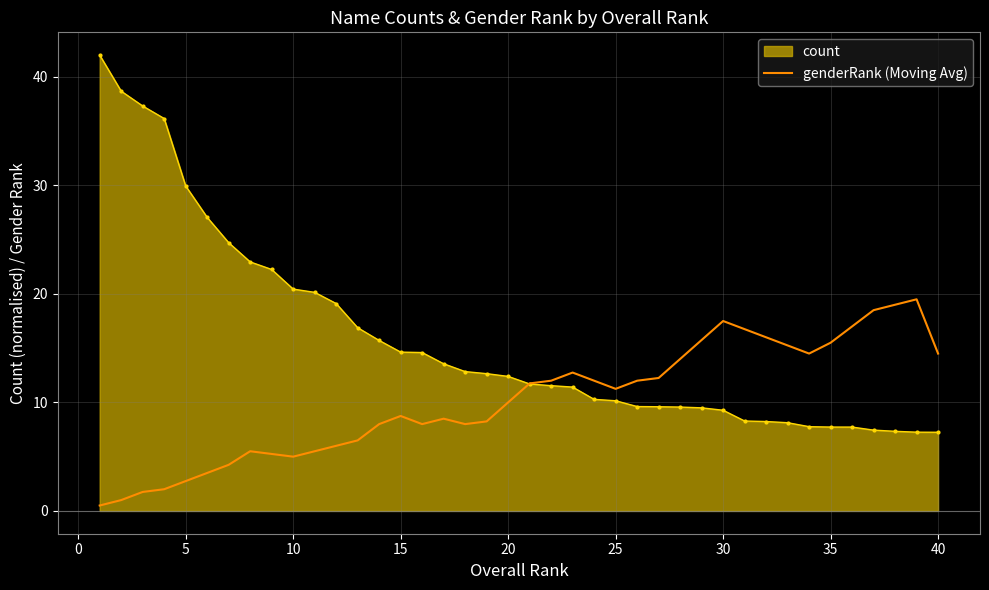

Which series has the widest spread of values?

count